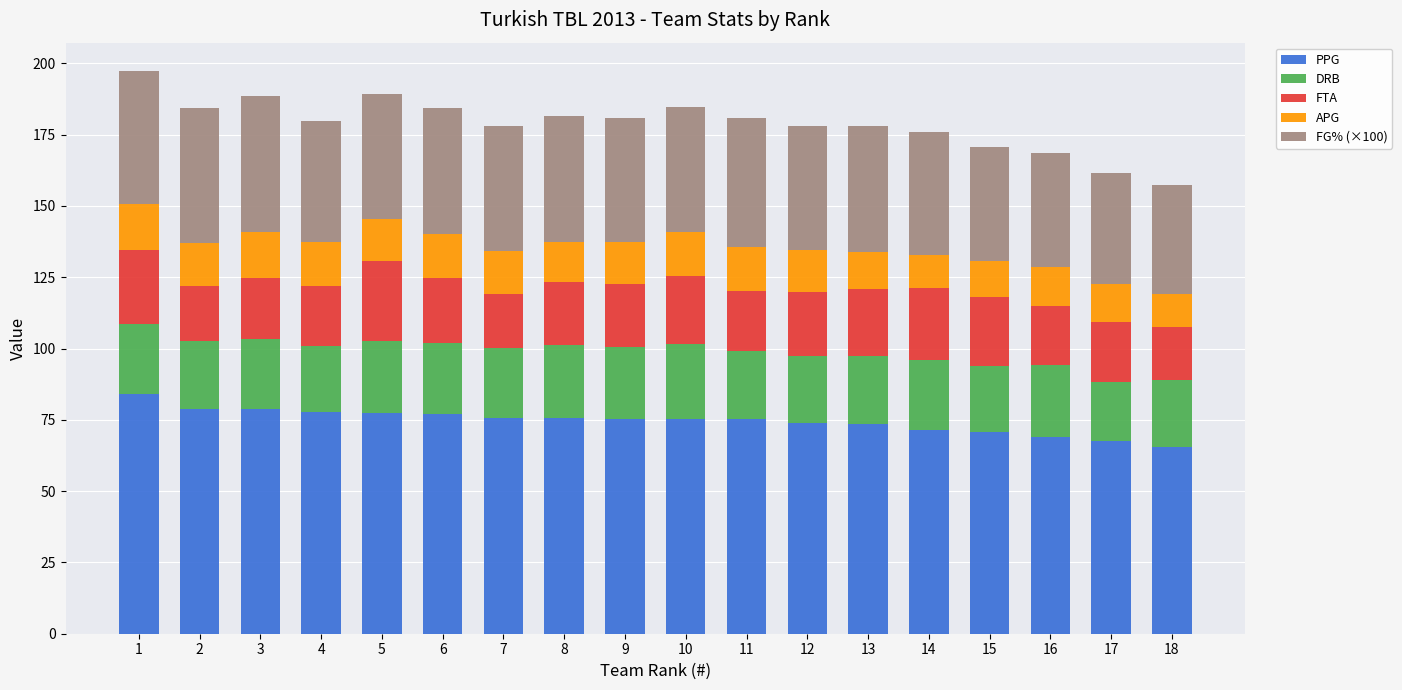

What is the total value across all series at 5?

189.3